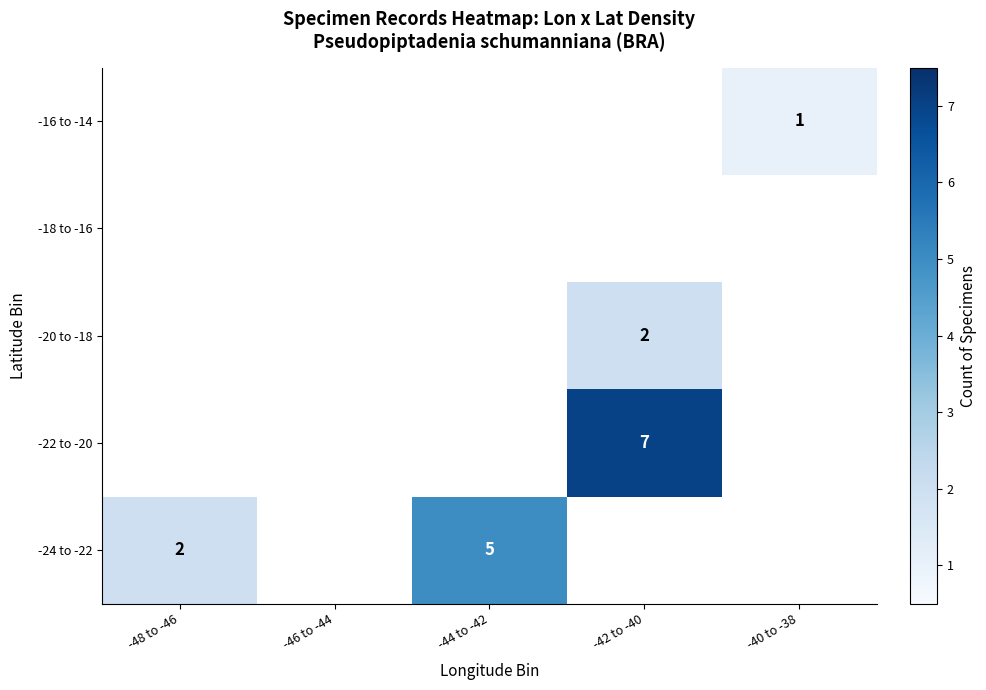

Which category has the highest value in the -20 to -18 series?

-42 to -40